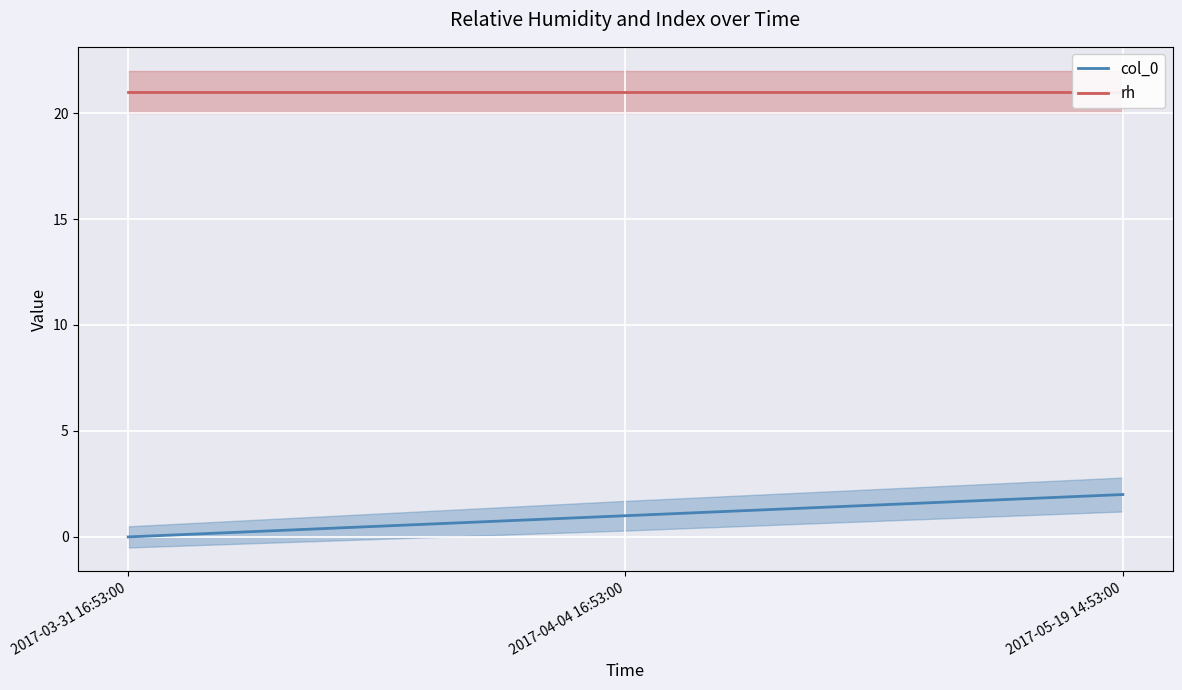

Reading left to right, list all the values displayed in this chart.

col_0: 0	1	2
rh: 21	21	21